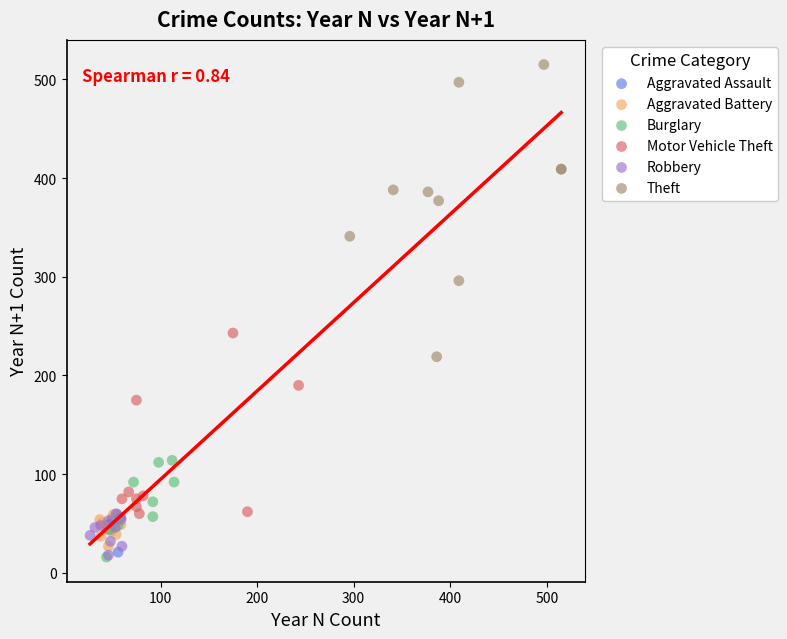

Which series contains the highest Y value?

Theft